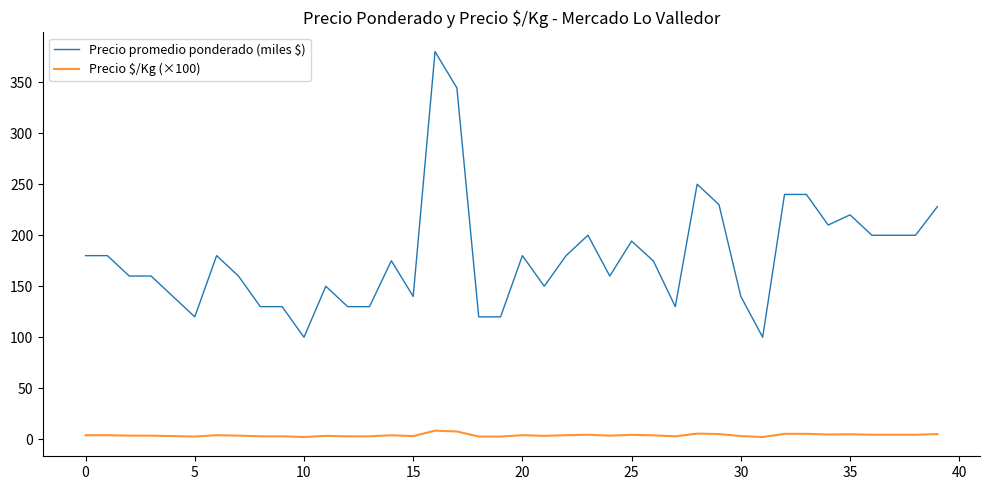

True or false: Precio promedio ponderado (miles $) and Precio $/Kg (×100) cross at least once.

False